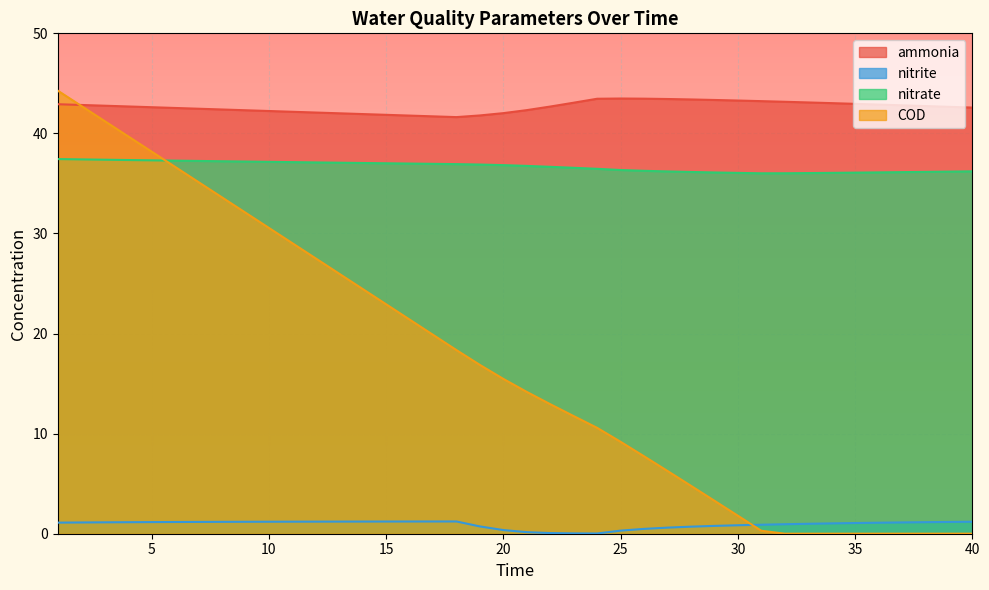

What is the value of the ammonia point at the 31st from the left?

43.2